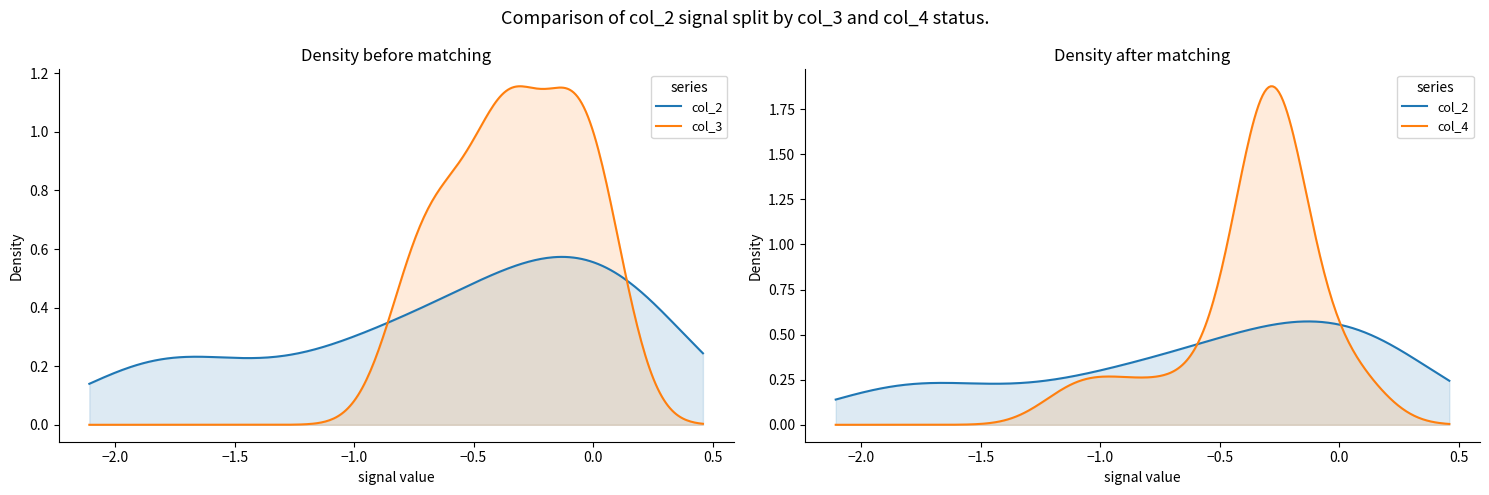

True or false: col_4 and col_3 cross at least once.

True